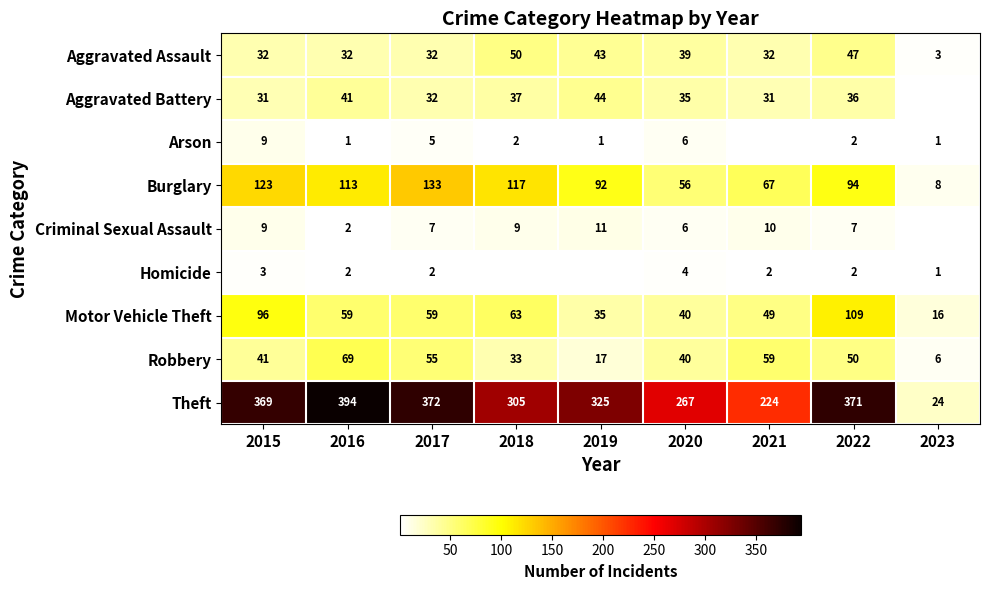

The Aggravated Assault series shows 75.3 at 2018. True or false?

False